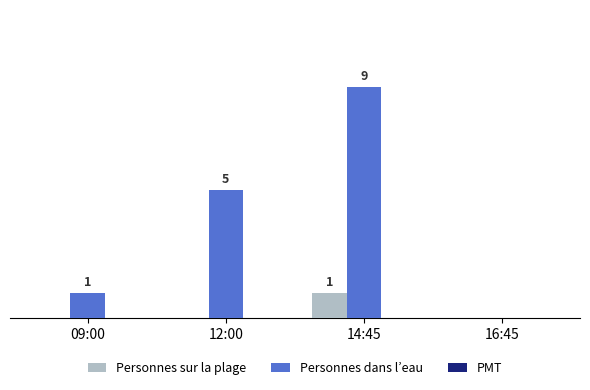

At which label does Personnes dans l’eau reach its peak?

14:45